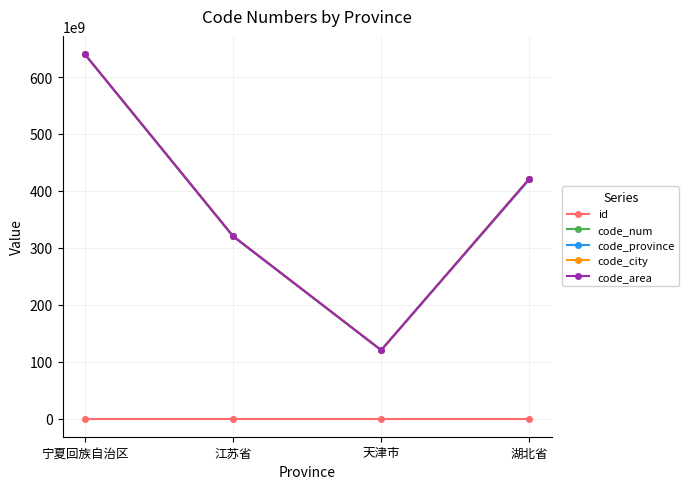

Is the value of code_num at 江苏省 greater than the value of id at 湖北省?

Yes